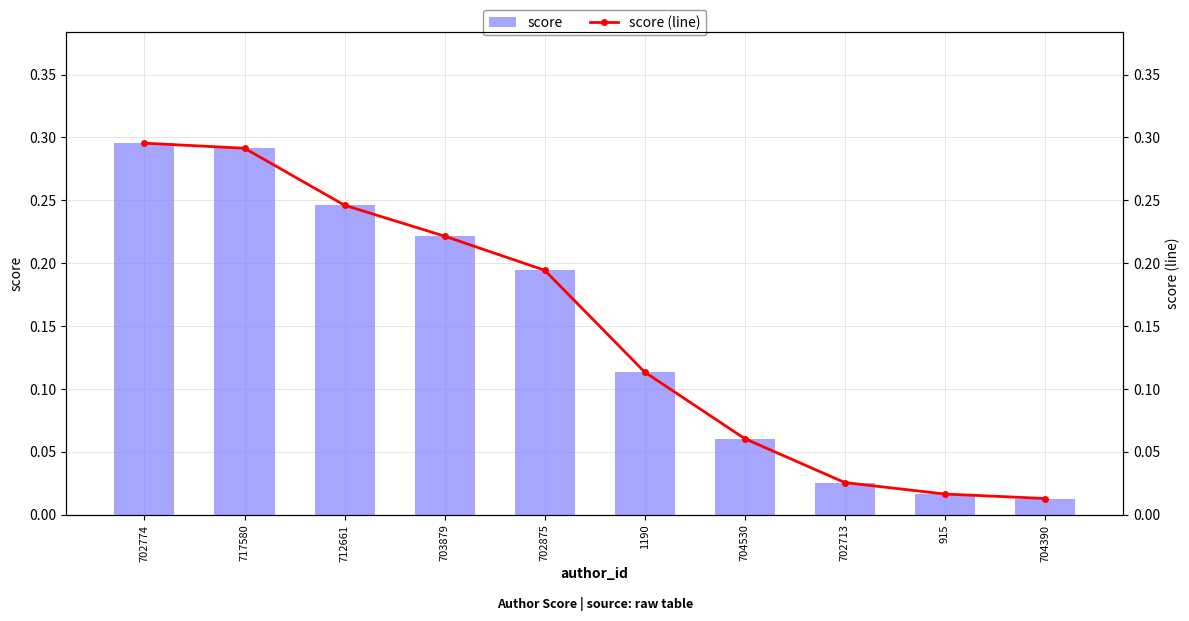

The value of score at 704530 is 0.1. True or false?

True